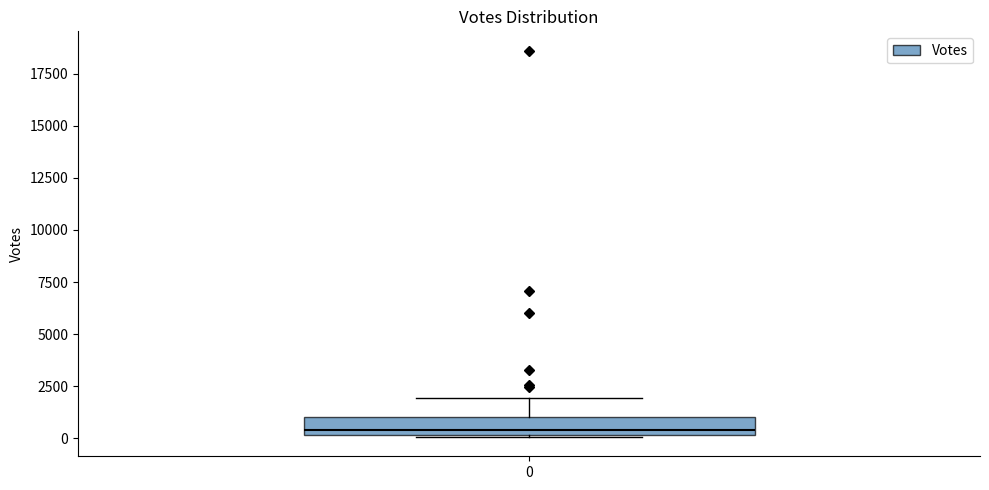

Transcribe this box plot: give where the median line is, the range the box spans, and where the two whiskers end, as read against the y-axis. The values are not printed on the chart, so give them approximately, as read against the axis.

median 500, box 0 to 1000, whiskers 0 to 2000